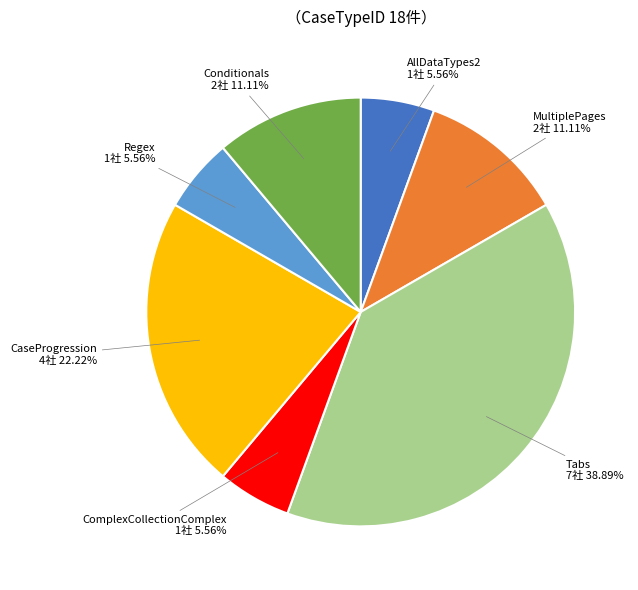

Does Conditionals represent more than half of the total?

No